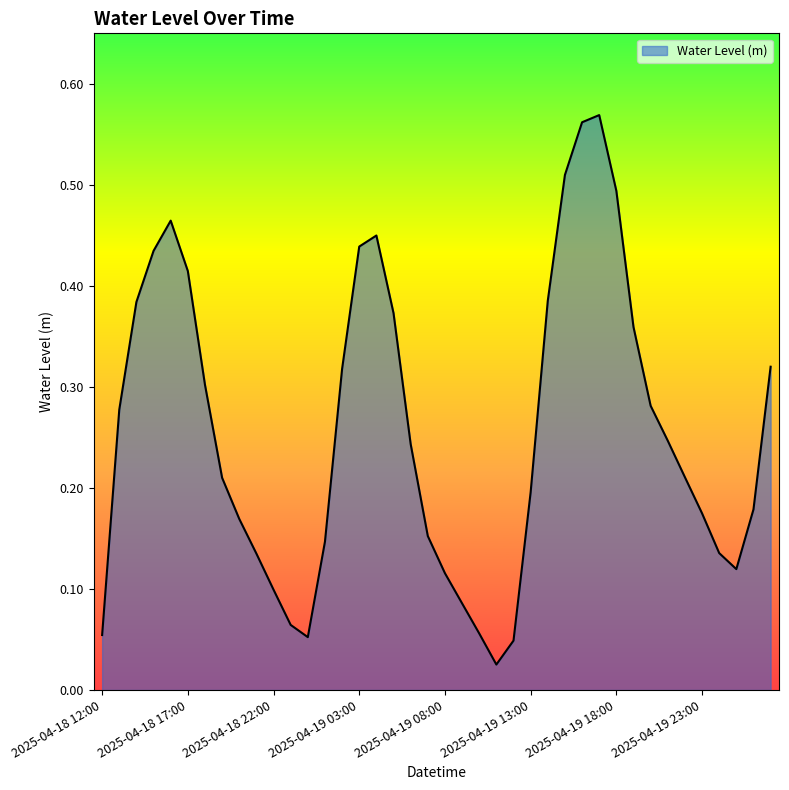

How many categories are shown in the chart?

40